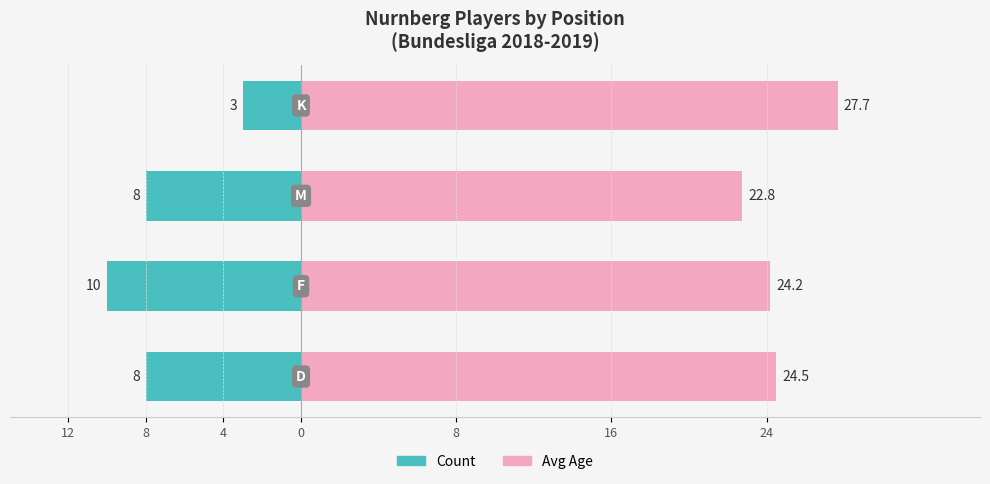

True or false: Avg Age has a value of 39.9 at 0.

False